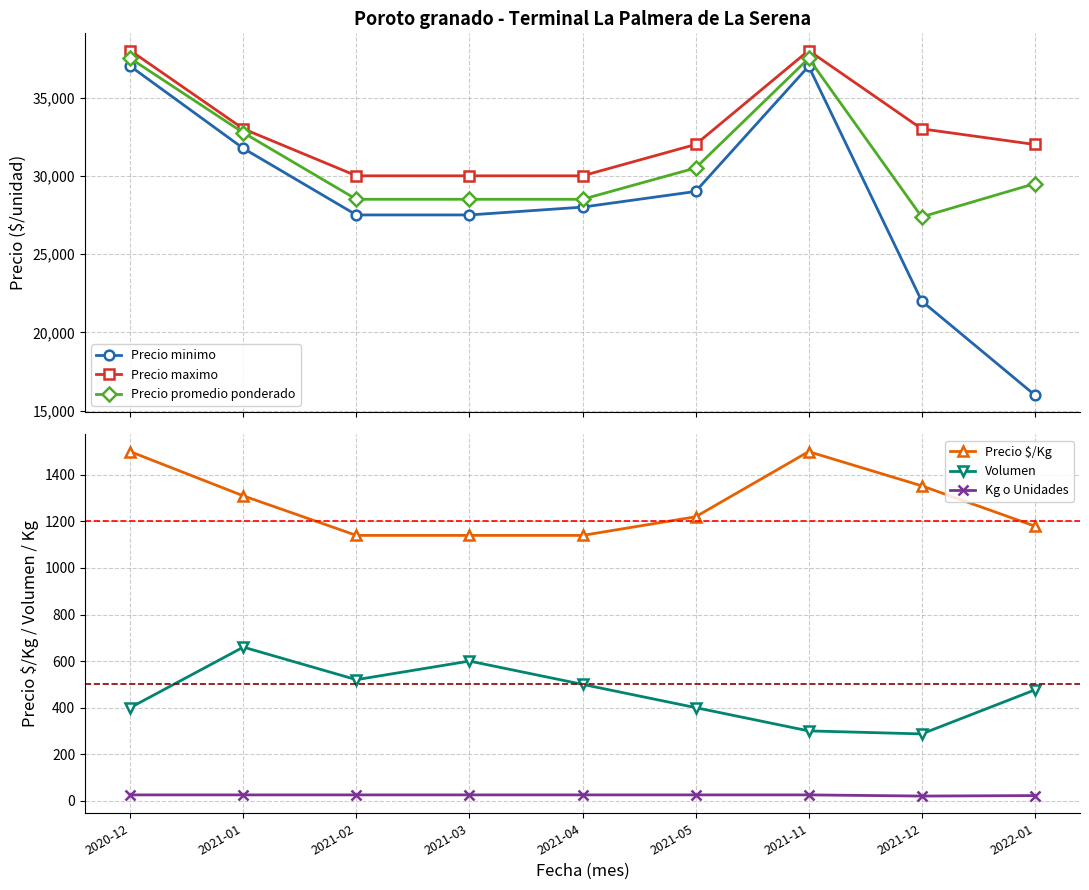

At which category is the sum across all series the highest?

2020-12